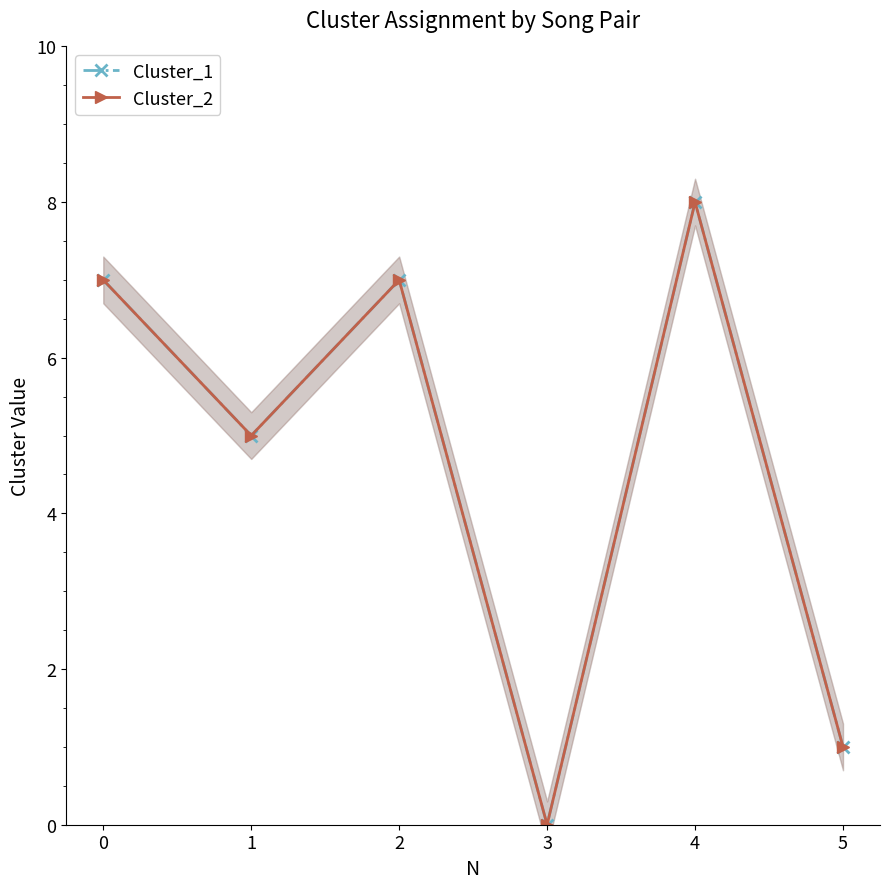

True or false: Cluster_2 and Cluster_1 intersect in this chart.

False